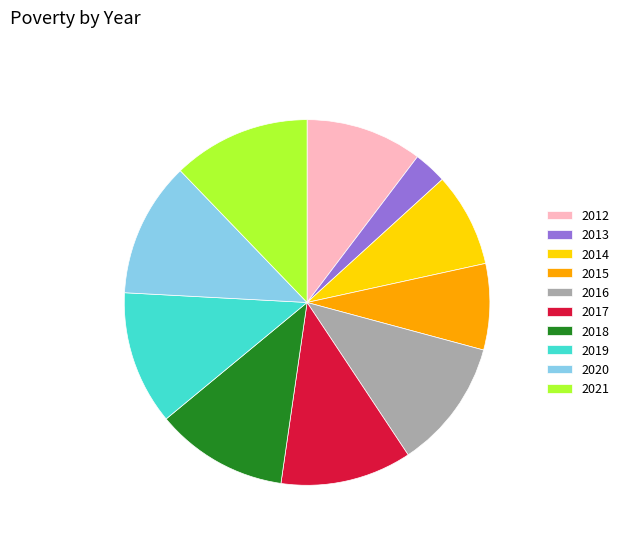

What is the ratio of the value at 2012 to the value at 2018?

0.9